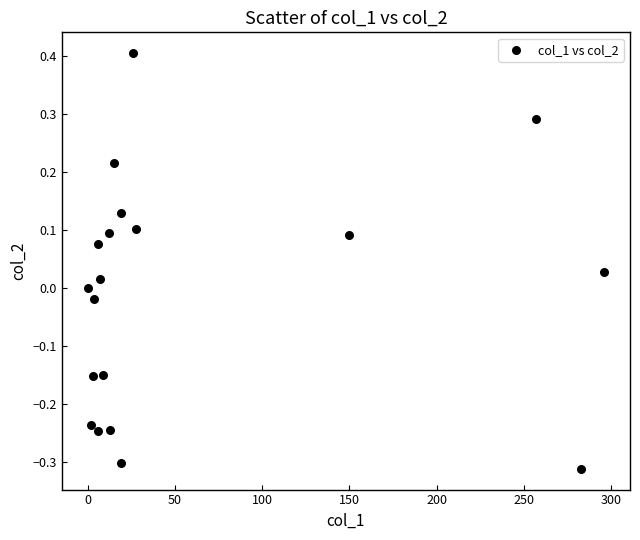

What is the range of Y values (max minus min)?

0.7